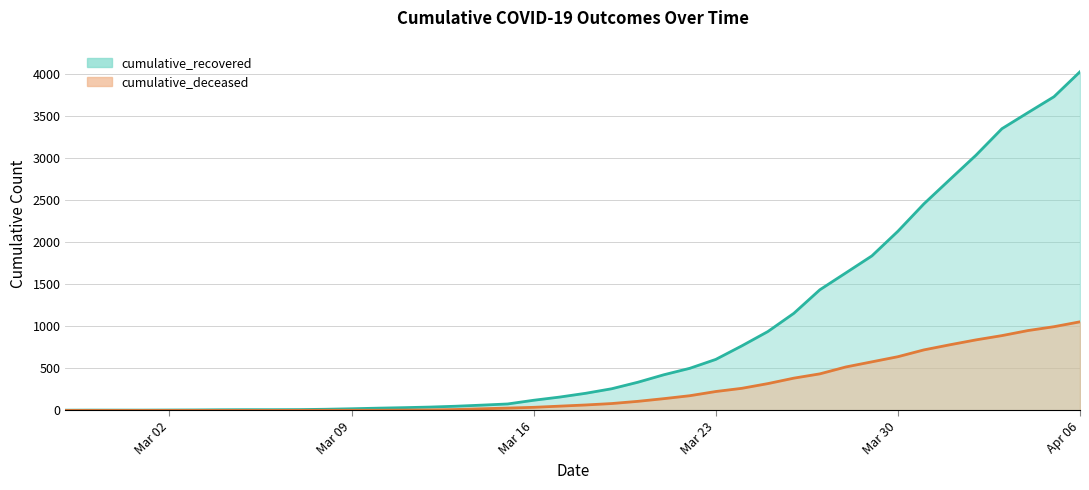

Which label corresponds to the largest value in the chart?

Apr 06